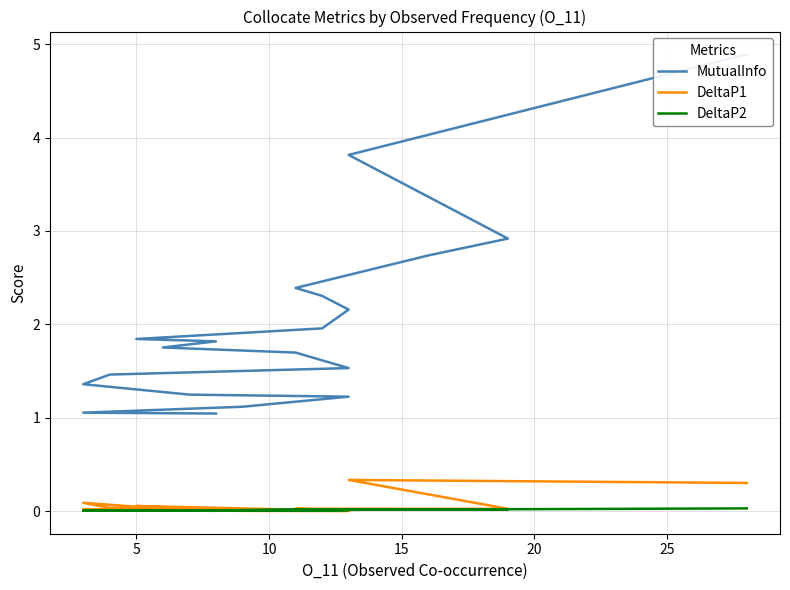

What is the greatest value displayed?

4.9